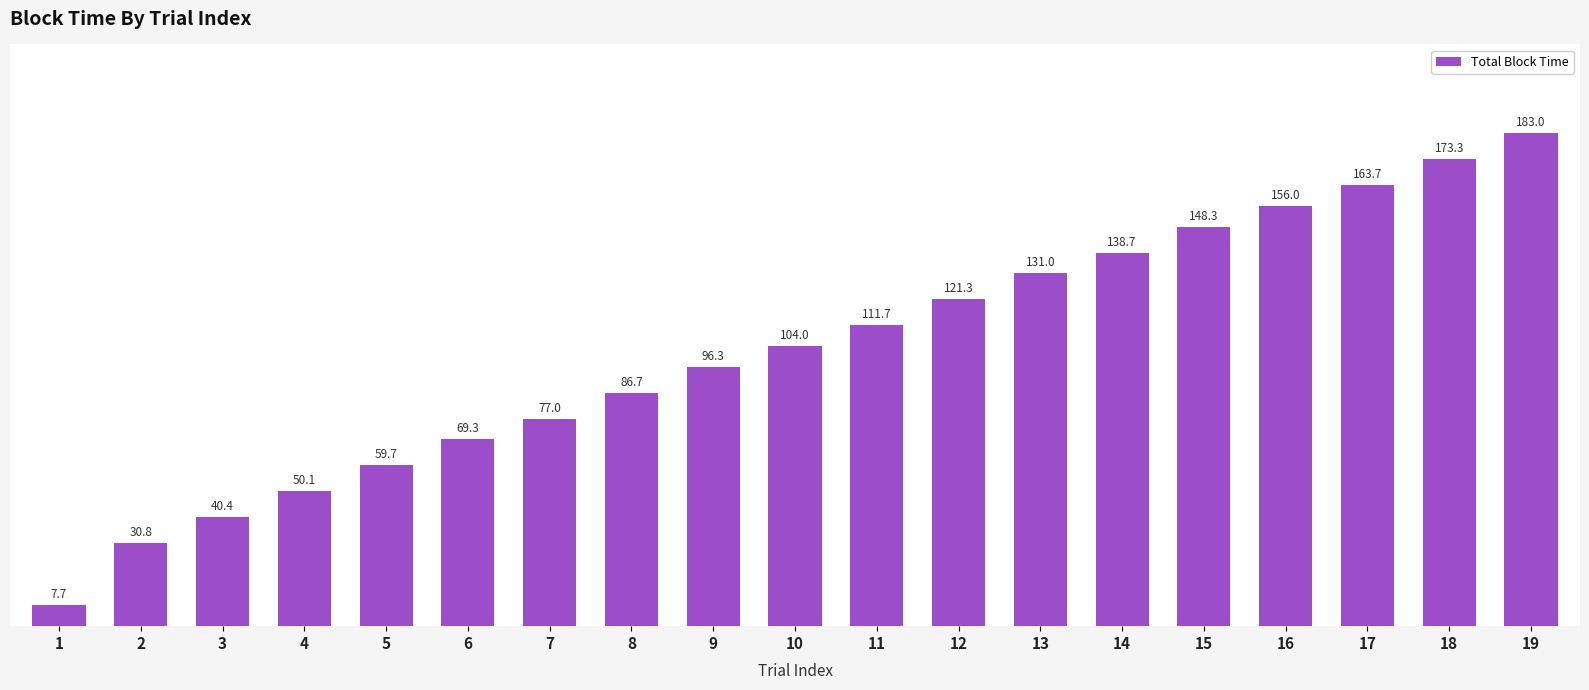

What is the change in value from 4 to 6?

+19.3